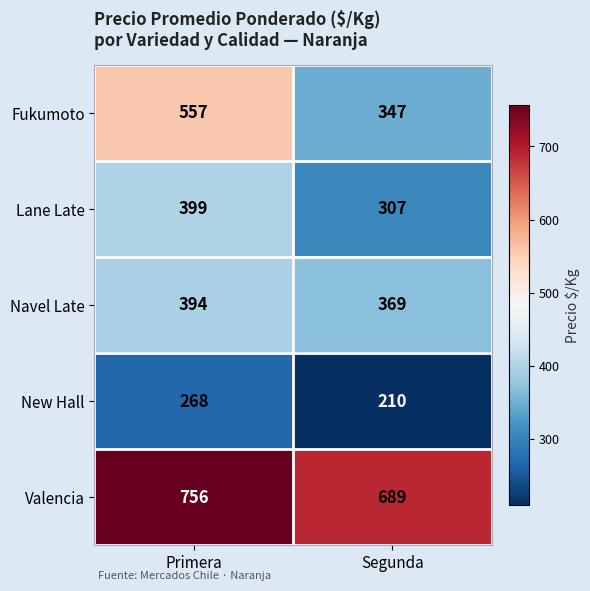

At Primera, list the series in order from smallest to largest.

New Hall, Navel Late, Lane Late, Fukumoto, Valencia